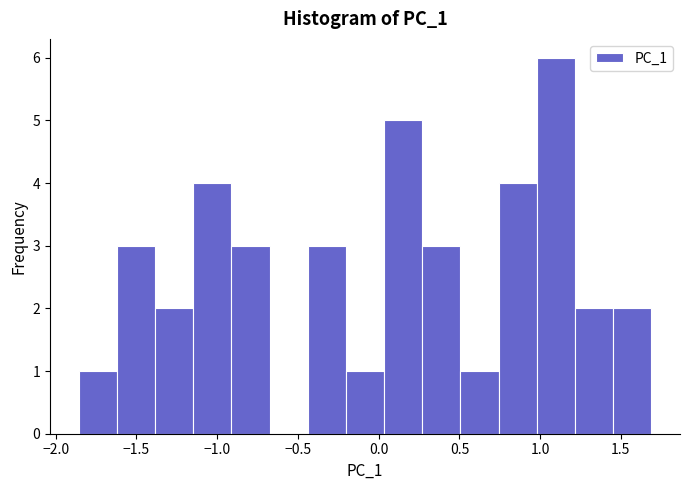

Reading left to right, transcribe this chart: for each bar, give the range it covers on the x-axis and its height. Neither the bar edges nor the heights are printed on the chart, so give them approximately, as read against the axes.

-1.85 to -1.60: 1
-1.60 to -1.40: 3
-1.40 to -1.15: 2
-1.15 to -0.90: 4
-0.90 to -0.70: 3
-0.70 to -0.45: 0
-0.45 to -0.20: 3
-0.20 to 0.05: 1
0.05 to 0.25: 5
0.25 to 0.50: 3
0.50 to 0.75: 1
0.75 to 1.00: 4
1.00 to 1.20: 6
1.20 to 1.45: 2
1.45 to 1.70: 2